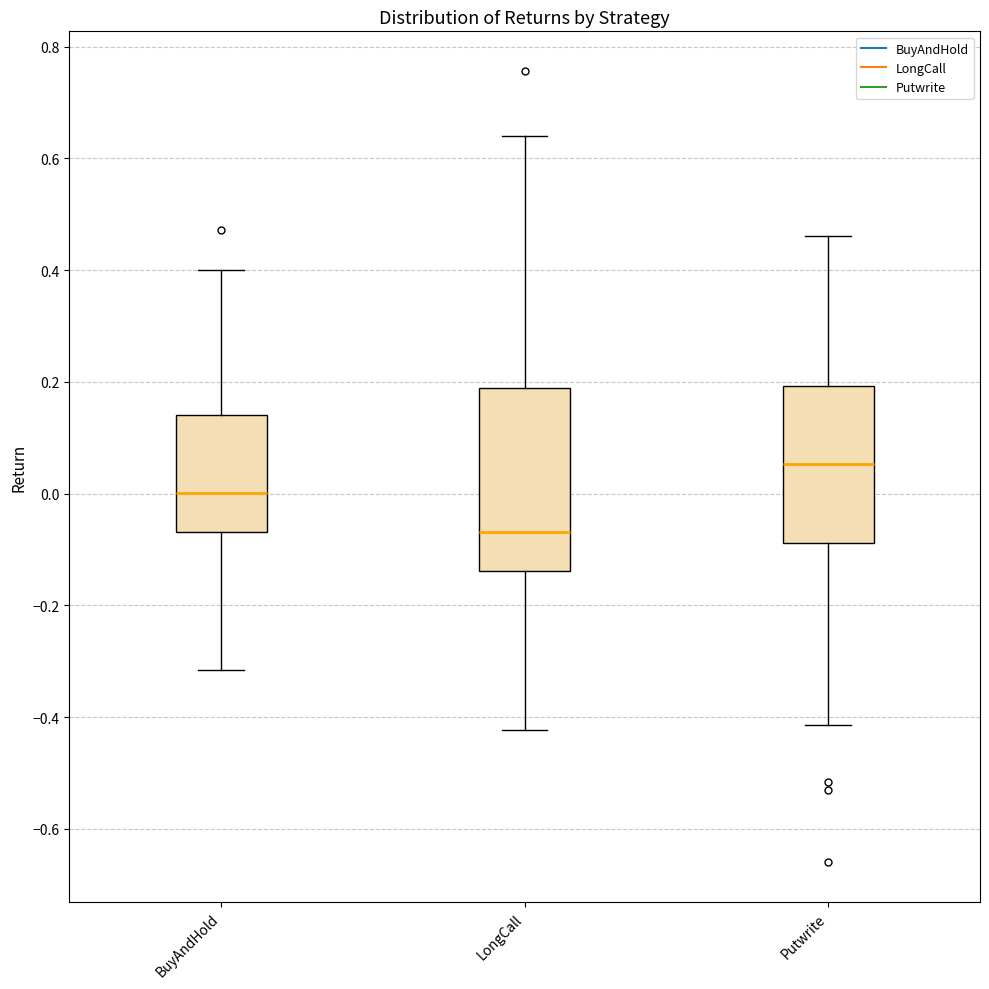

Which box's median line is the lowest?

LongCall